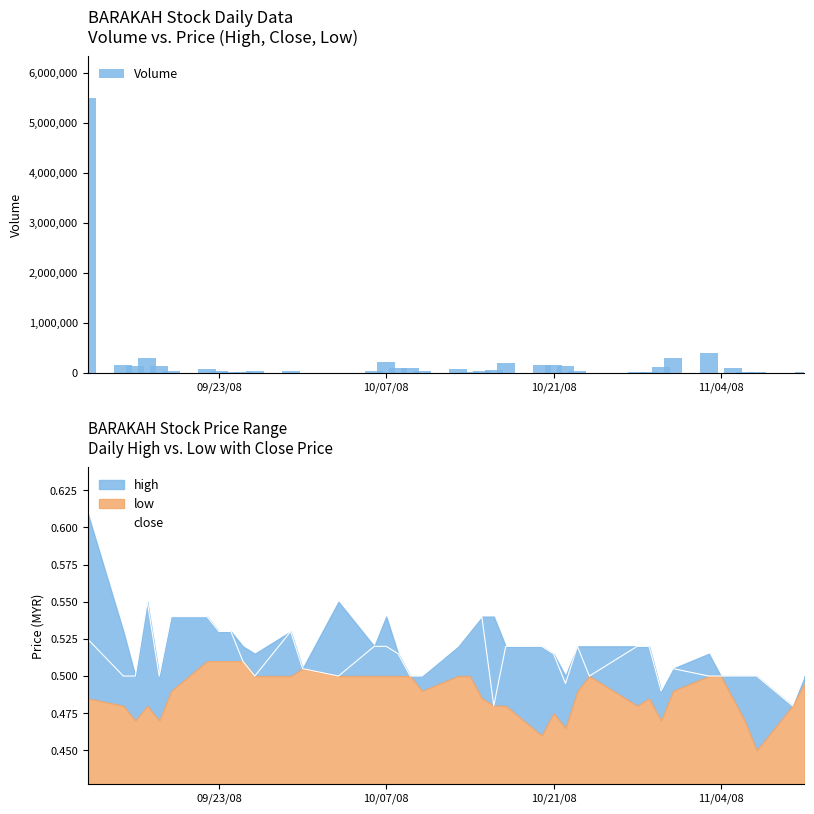

What is the sum of all Volume values?

8774500